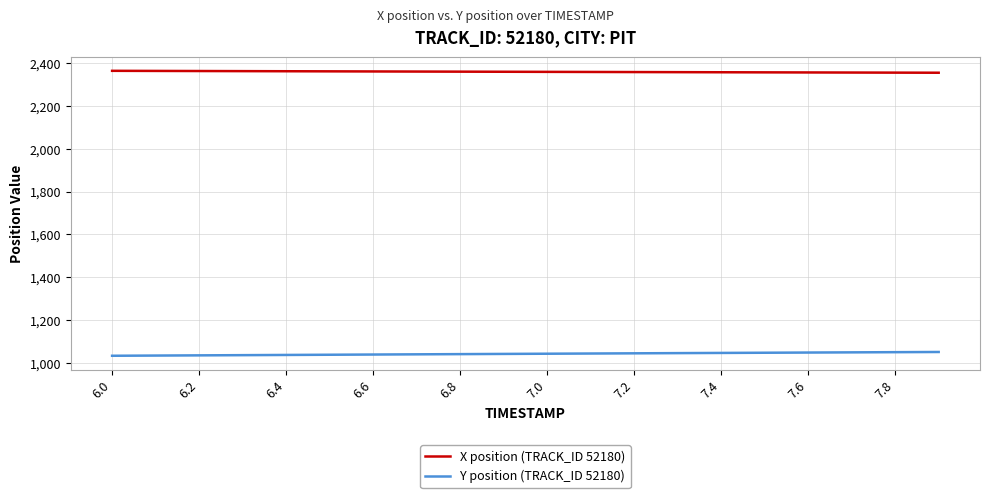

True or false: Y position (TRACK_ID 52180) and X position (TRACK_ID 52180) intersect in this chart.

False